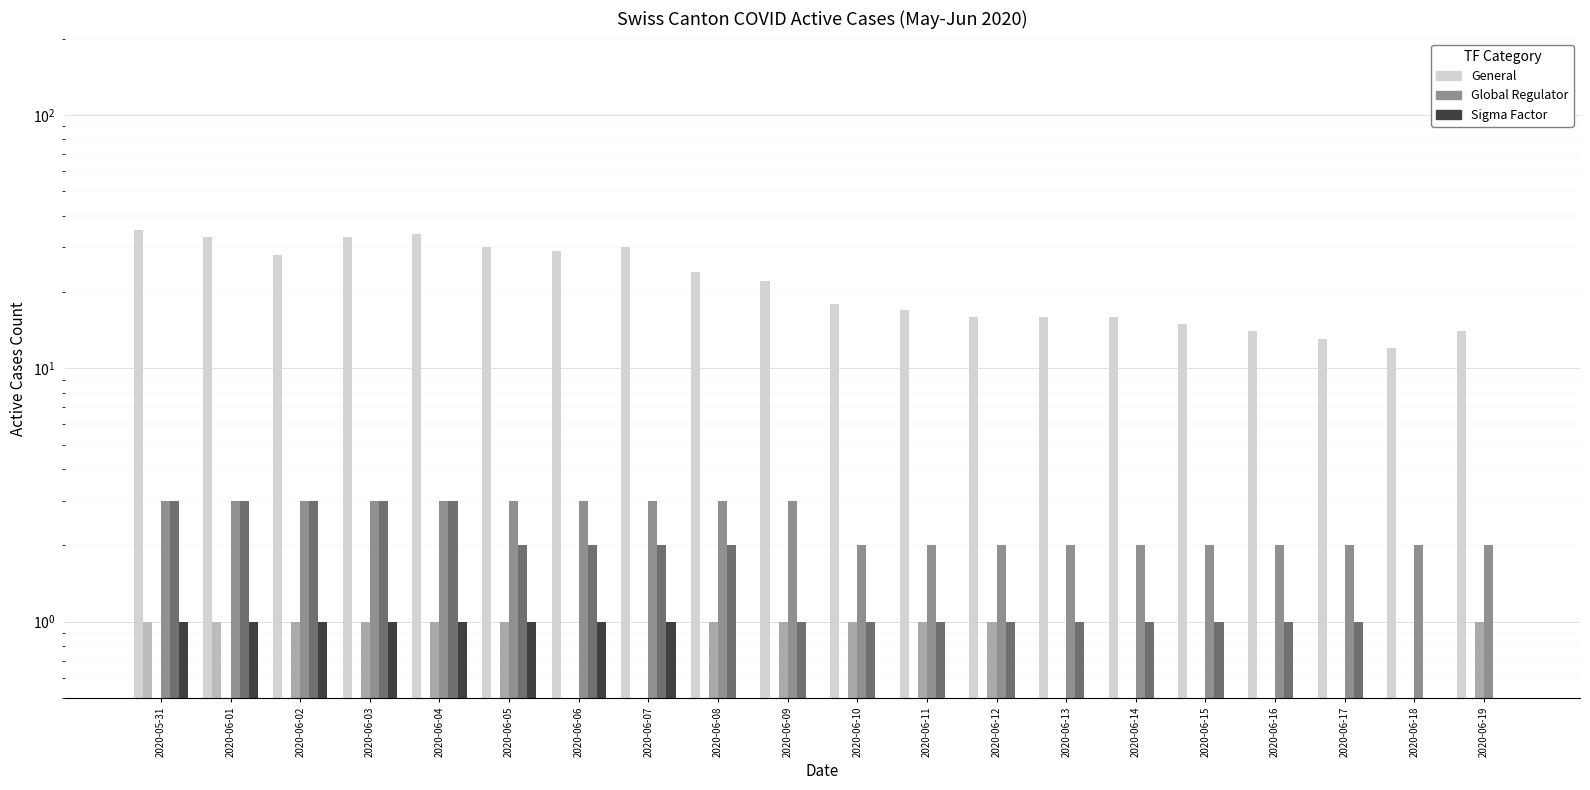

Which series has the largest range (max minus min)?

CH